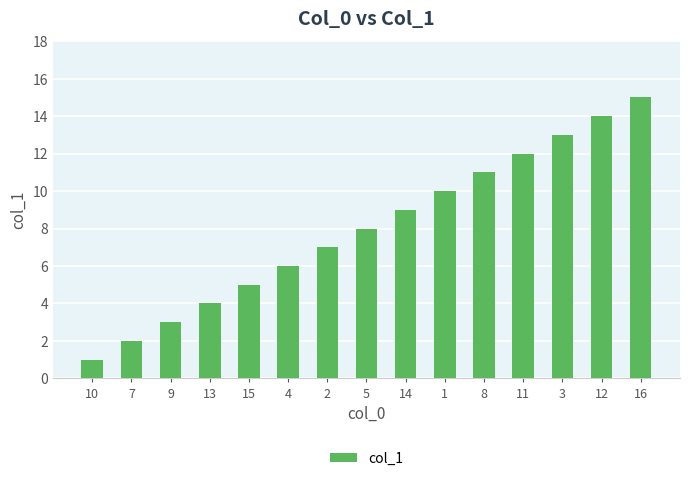

Approximately how many times larger is the value at 16 compared to 15?

3.0